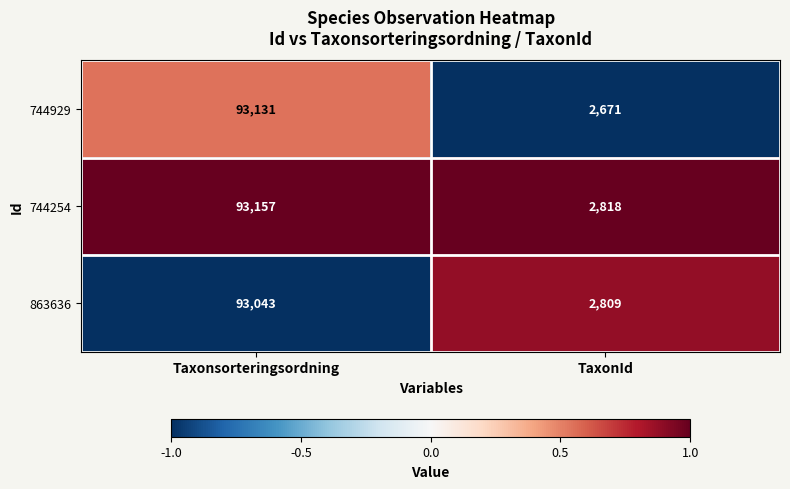

Which label corresponds to the largest value in the chart?

Taxonsorteringsordning